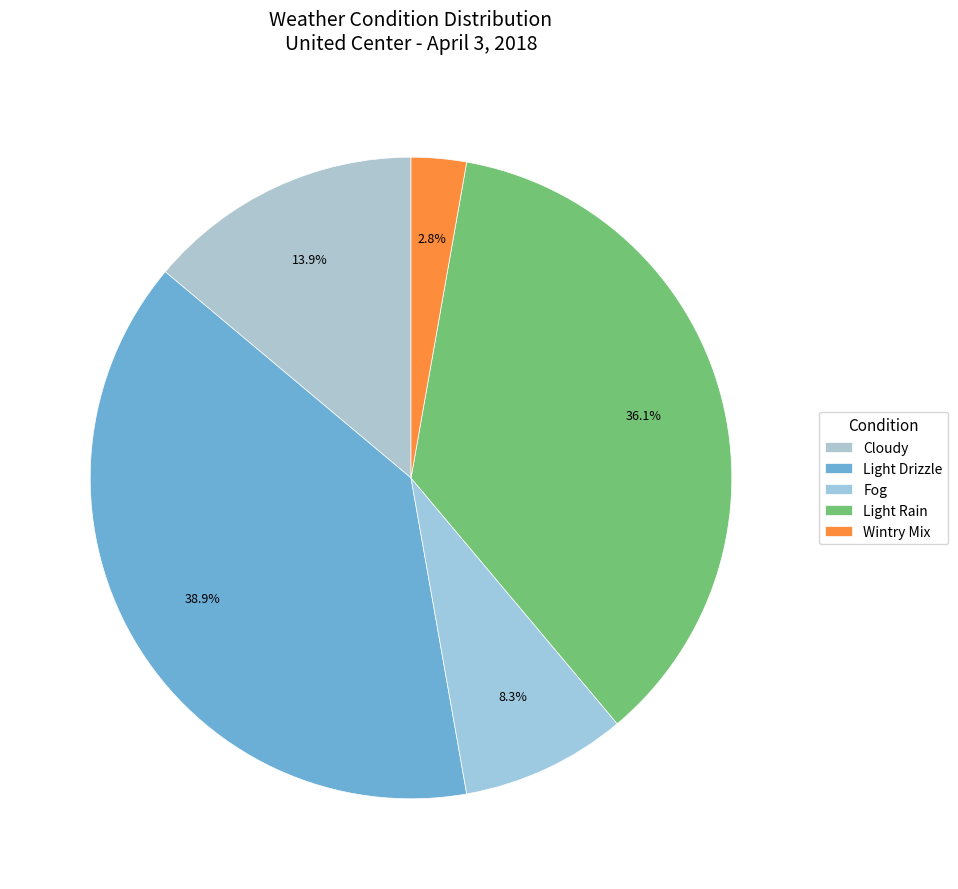

Count the number of slices in the pie.

5